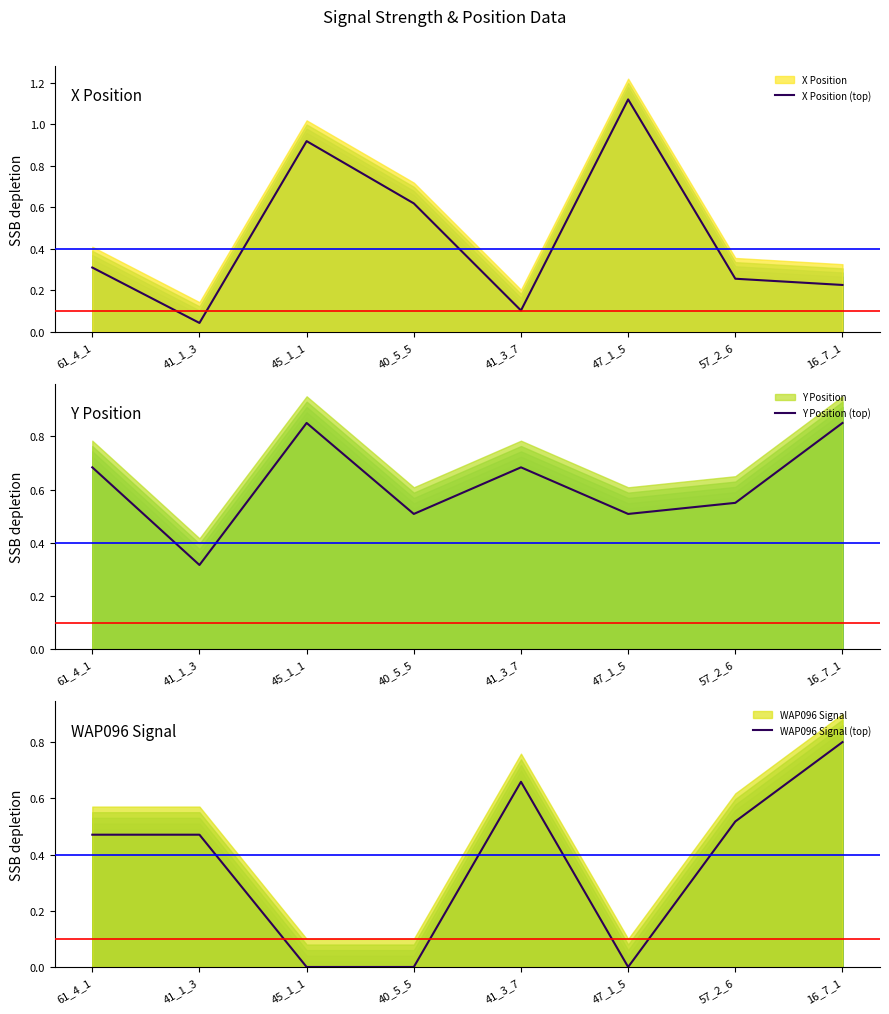

Is the value of X Position (top) at 47_1_5 greater than the value of WAP096 Signal (top) at 47_1_5?

Yes